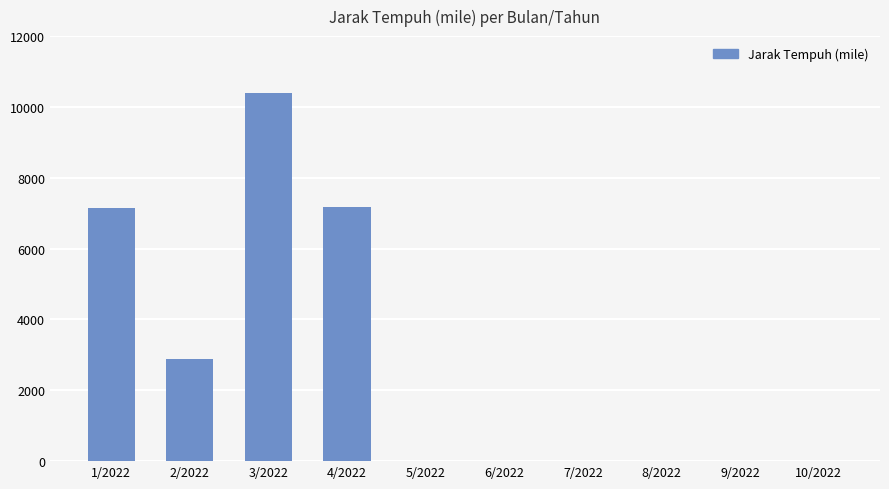

True or false: the data shows 0.0 at 9/2022.

True